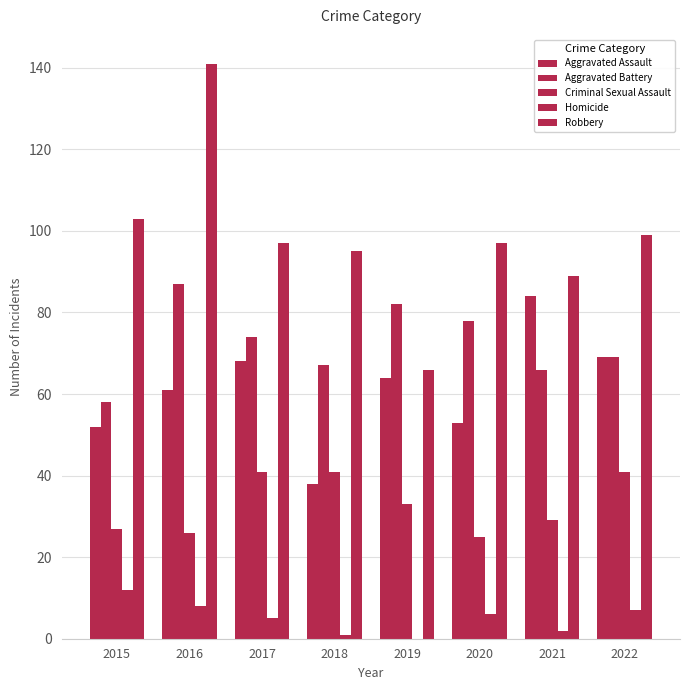

At which category does the chart reach its minimum across all series?

2019